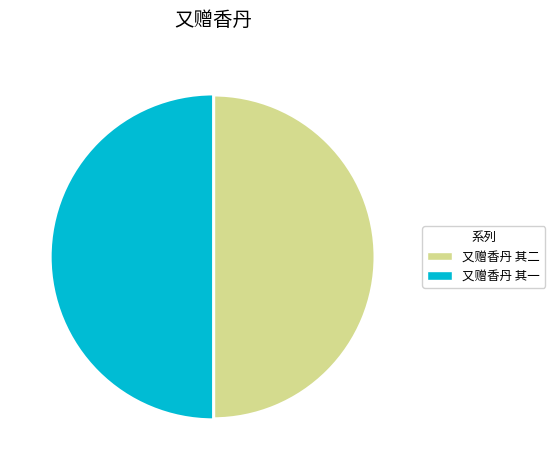

Is it true that 又赠香丹 其一 is 50% of the pie?

True